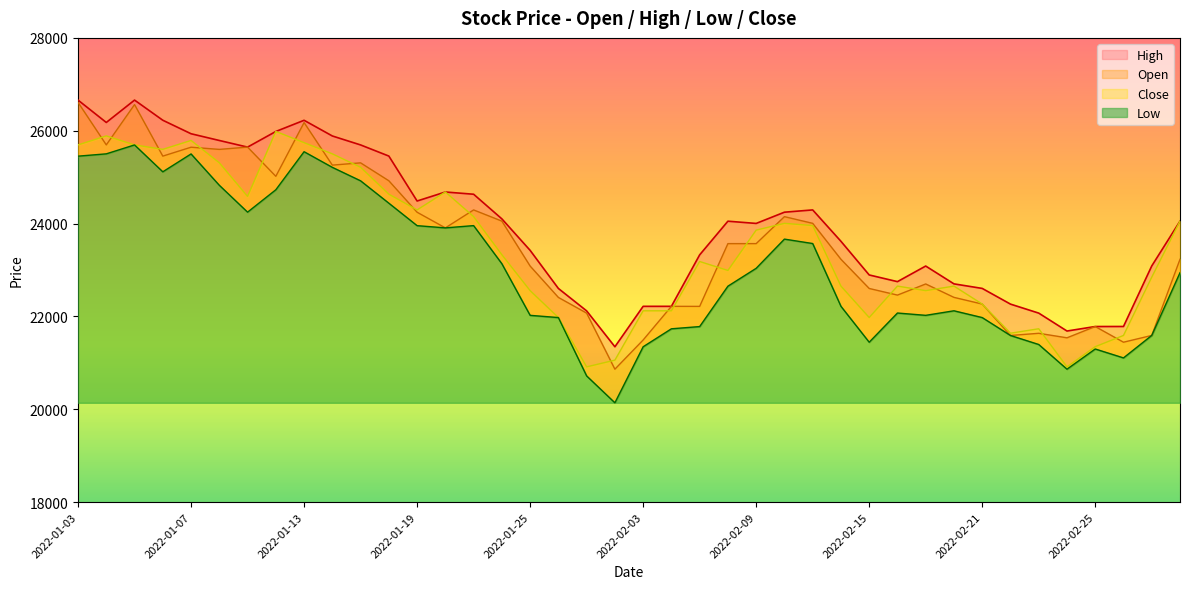

Reading left to right, transcribe all the data shown in this chart.

Open: 2022-01-03=26611	2022-01-04=25695	2022-01-05=26563	2022-01-06=25453	2022-01-07=25645	2022-01-10=25598	2022-01-11=25647	2022-01-12=25018	2022-01-13=26176	2022-01-14=25259	2022-01-17=25308	2022-01-18=24922	2022-01-19=24244	2022-01-20=23907	2022-01-21=24294	2022-01-24=24053	2022-01-25=23085	2022-01-26=22409	2022-01-27=22071	2022-01-28=20863	2022-02-03=21492	2022-02-04=22217	2022-02-07=22216	2022-02-08=23568	2022-02-09=23568	2022-02-10=24149	2022-02-11=24005	2022-02-14=23231	2022-02-15=22602	2022-02-16=22459	2022-02-17=22699	2022-02-18=22410	2022-02-21=22266	2022-02-22=21589	2022-02-23=21636	2022-02-24=21539	2022-02-25=21782	2022-02-28=21444	2022-03-02=21590	2022-03-03=23230
High: 2022-01-03=26660	2022-01-04=26178	2022-01-05=26660	2022-01-06=26226	2022-01-07=25935	2022-01-10=25790	2022-01-11=25647	2022-01-12=25984	2022-01-13=26225	2022-01-14=25887	2022-01-17=25694	2022-01-18=25454	2022-01-19=24486	2022-01-20=24680	2022-01-21=24632	2022-01-24=24101	2022-01-25=23423	2022-01-26=22602	2022-01-27=22119	2022-01-28=21346	2022-02-03=22217	2022-02-04=22217	2022-02-07=23326	2022-02-08=24051	2022-02-09=24003	2022-02-10=24245	2022-02-11=24294	2022-02-14=23618	2022-02-15=22893	2022-02-16=22749	2022-02-17=23085	2022-02-18=22701	2022-02-21=22603	2022-02-22=22265	2022-02-23=22071	2022-02-24=21685	2022-02-25=21782	2022-02-28=21783	2022-03-02=23087	2022-03-03=24052
Low: 2022-01-03=25452	2022-01-04=25502	2022-01-05=25694	2022-01-06=25115	2022-01-07=25500	2022-01-10=24825	2022-01-11=24246	2022-01-12=24728	2022-01-13=25548	2022-01-14=25211	2022-01-17=24921	2022-01-18=24439	2022-01-19=23955	2022-01-20=23907	2022-01-21=23956	2022-01-24=23135	2022-01-25=22023	2022-01-26=21975	2022-01-27=20718	2022-01-28=20139	2022-02-03=21346	2022-02-04=21733	2022-02-07=21781	2022-02-08=22651	2022-02-09=23036	2022-02-10=23665	2022-02-11=23570	2022-02-14=22218	2022-02-15=21444	2022-02-16=22073	2022-02-17=22023	2022-02-18=22121	2022-02-21=21975	2022-02-22=21589	2022-02-23=21395	2022-02-24=20863	2022-02-25=21298	2022-02-28=21106	2022-03-02=21590	2022-03-03=22941
Close: 2022-01-03=25695	2022-01-04=25889	2022-01-05=25695	2022-01-06=25599	2022-01-07=25791	2022-01-10=25309	2022-01-11=24585	2022-01-12=25985	2022-01-13=25743	2022-01-14=25502	2022-01-17=25212	2022-01-18=24633	2022-01-19=24294	2022-01-20=24681	2022-01-21=24150	2022-01-24=23329	2022-01-25=22555	2022-01-26=21976	2022-01-27=20913	2022-01-28=21058	2022-02-03=22121	2022-02-04=22121	2022-02-07=23183	2022-02-08=22990	2022-02-09=23859	2022-02-10=24005	2022-02-11=23957	2022-02-14=22653	2022-02-15=21976	2022-02-16=22653	2022-02-17=22555	2022-02-18=22653	2022-02-21=22266	2022-02-22=21638	2022-02-23=21734	2022-02-24=20913	2022-02-25=21348	2022-02-28=21590	2022-03-02=22846	2022-03-03=24053